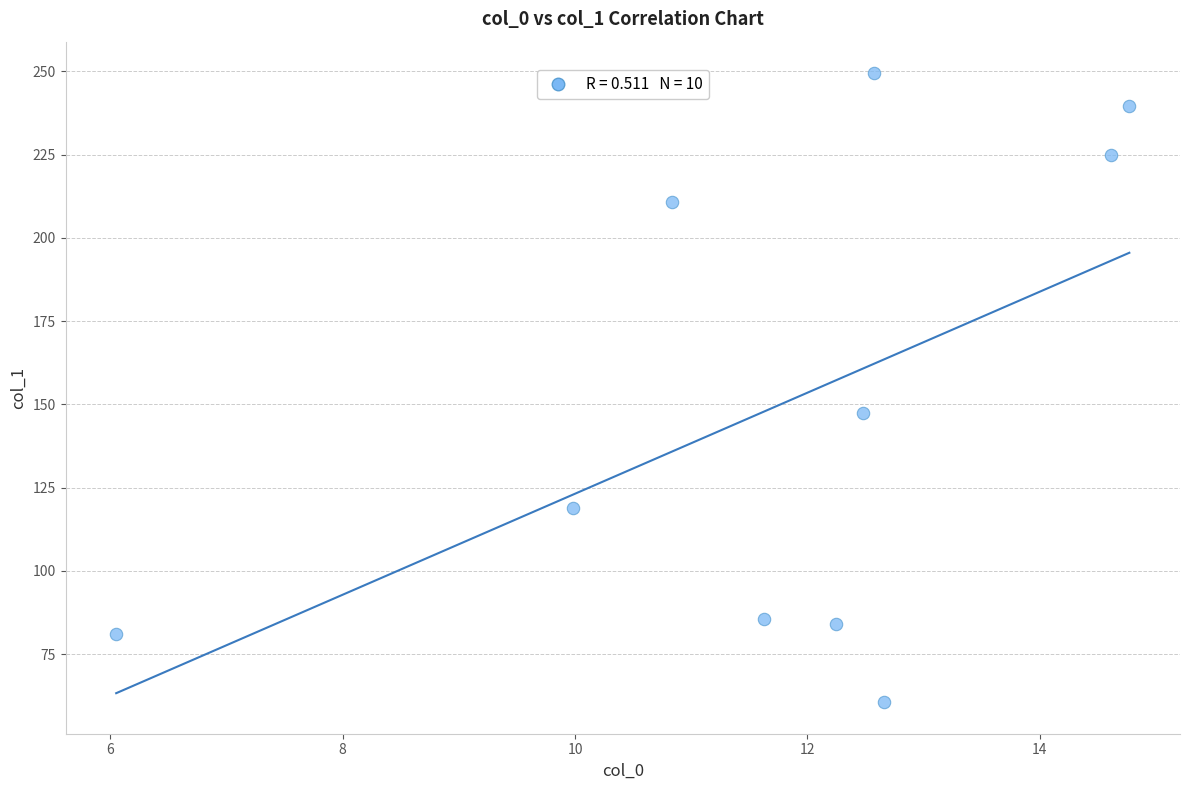

What is the range of Y values (max minus min)?

188.9